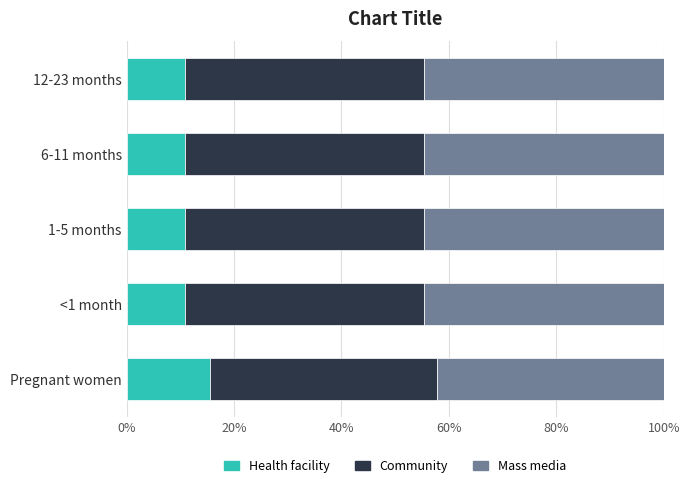

What is the average value of the Health facility series?

11.7